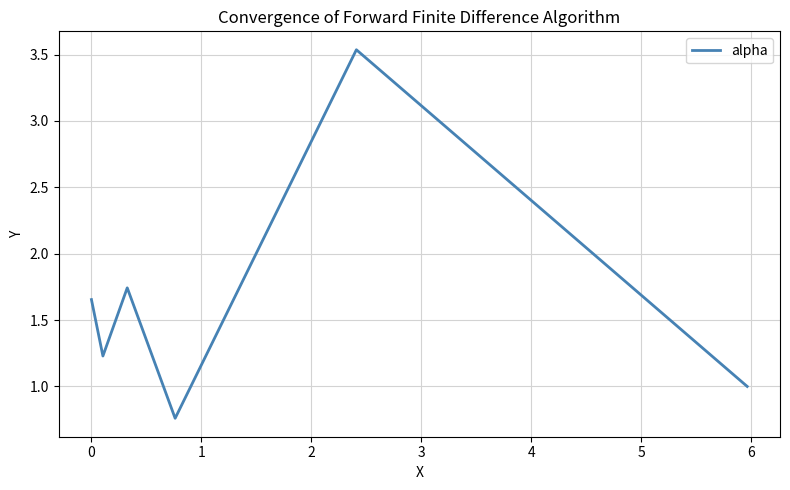

What is the sum of all values?

9.9